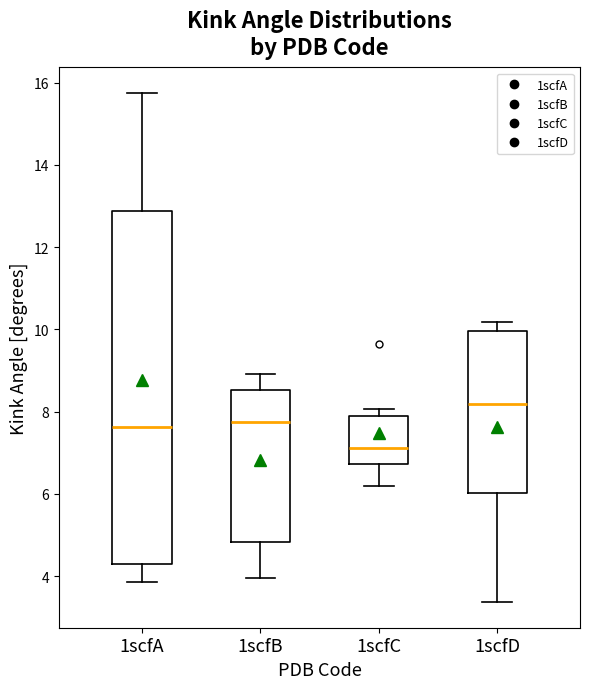

Which box has the highest median line?

1scfD